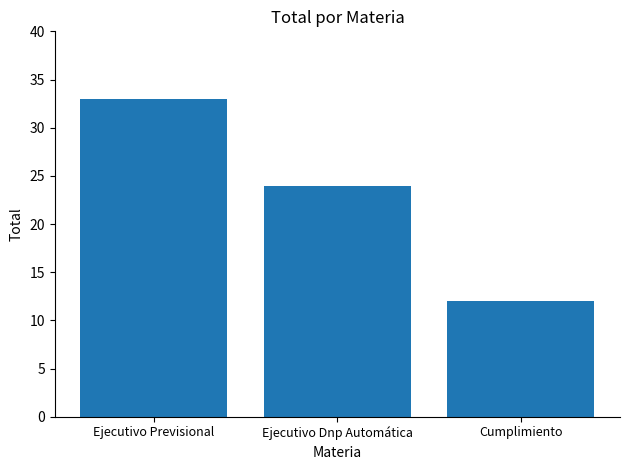

What is the value of the 2nd bar from the left?

24